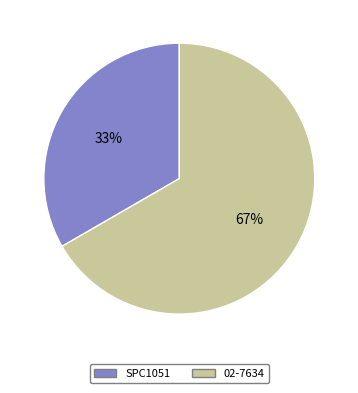

To the nearest percent, what percentage of the pie is SPC1051?

33%